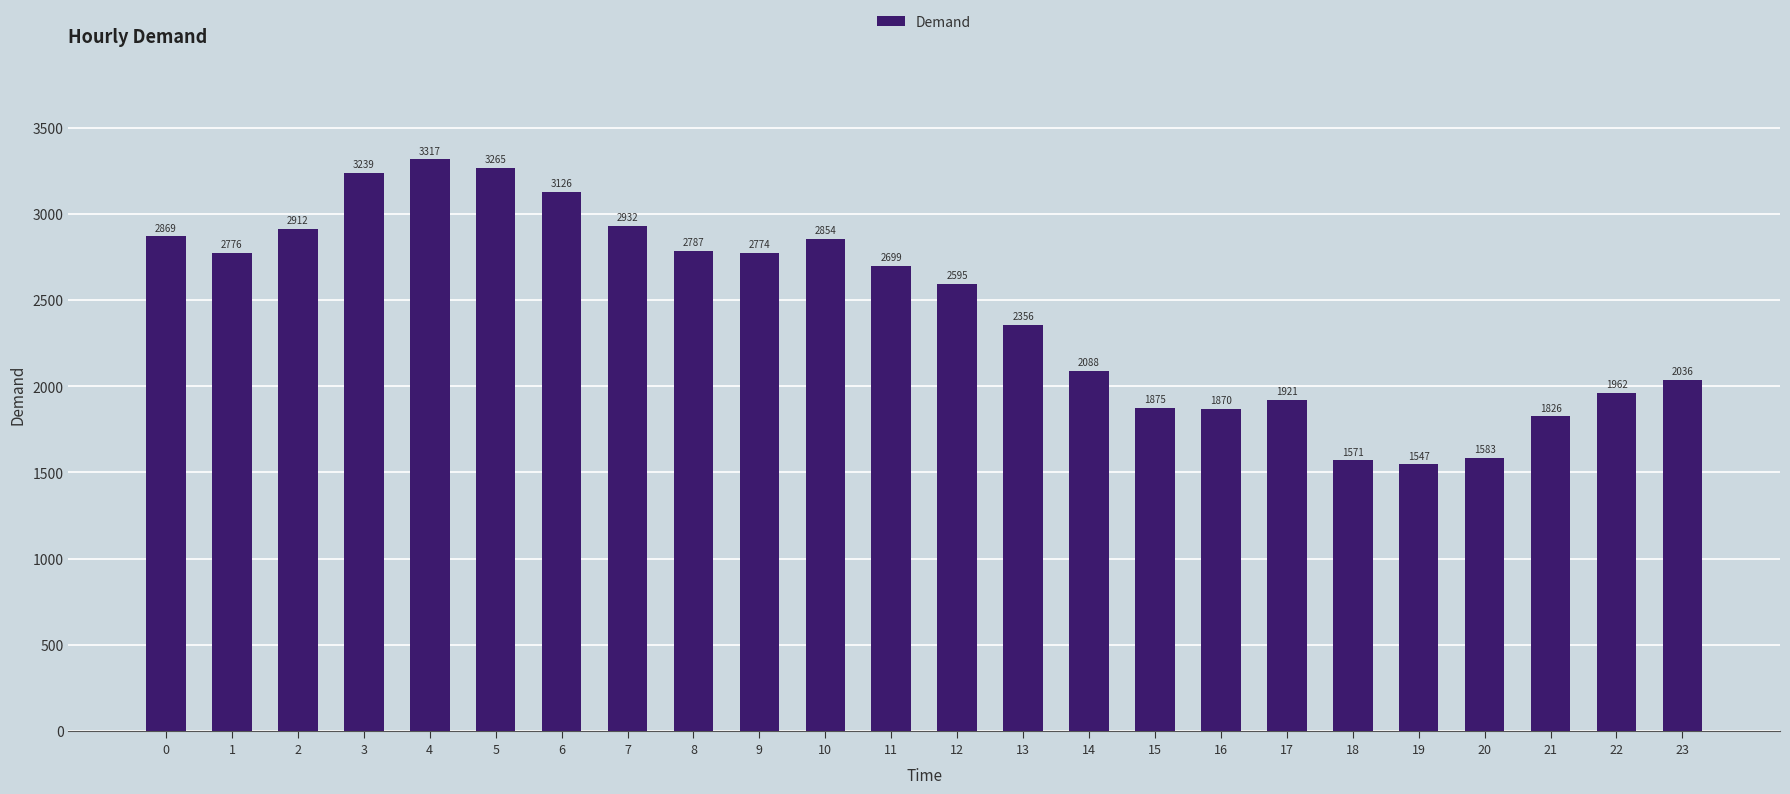

The value at 16 is 829. True or false?

False